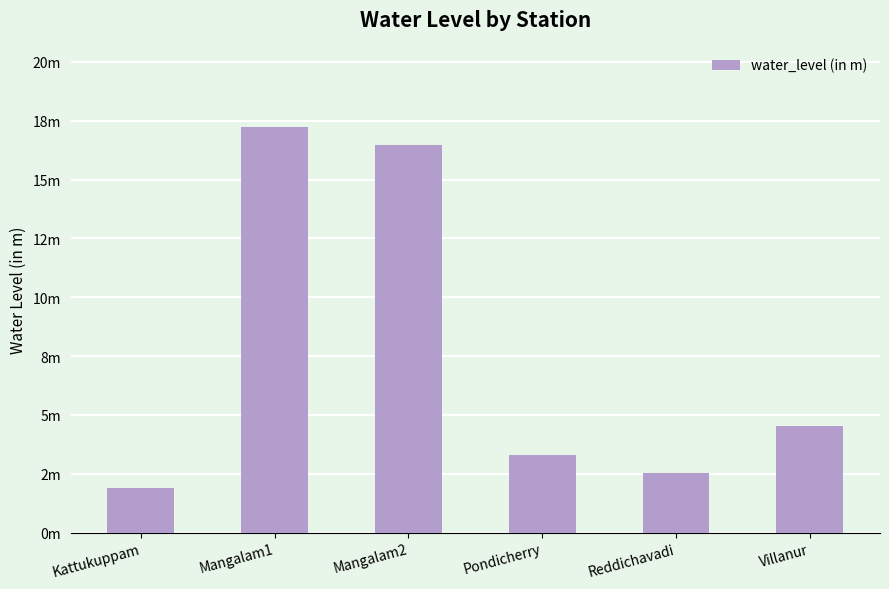

What is the change in value from Mangalam2 to Villanur?

-12.0